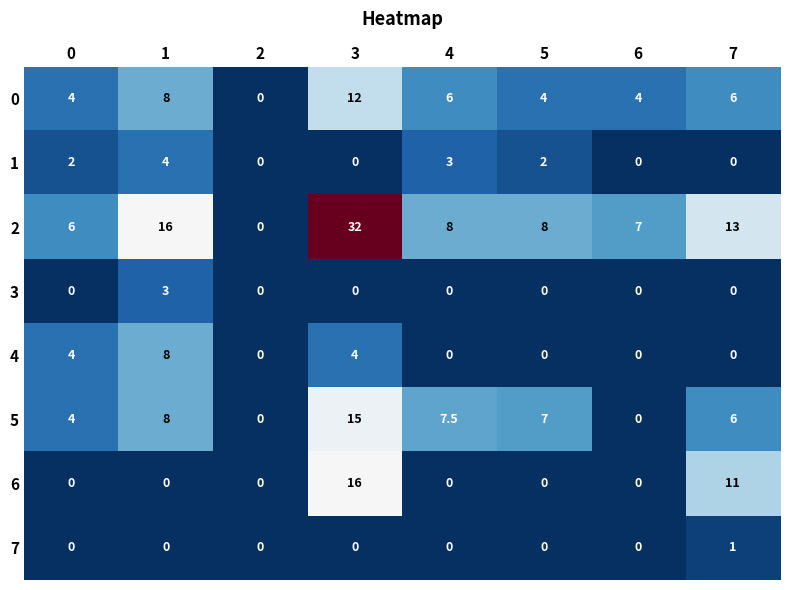

At which category is the sum across all series the highest?

3